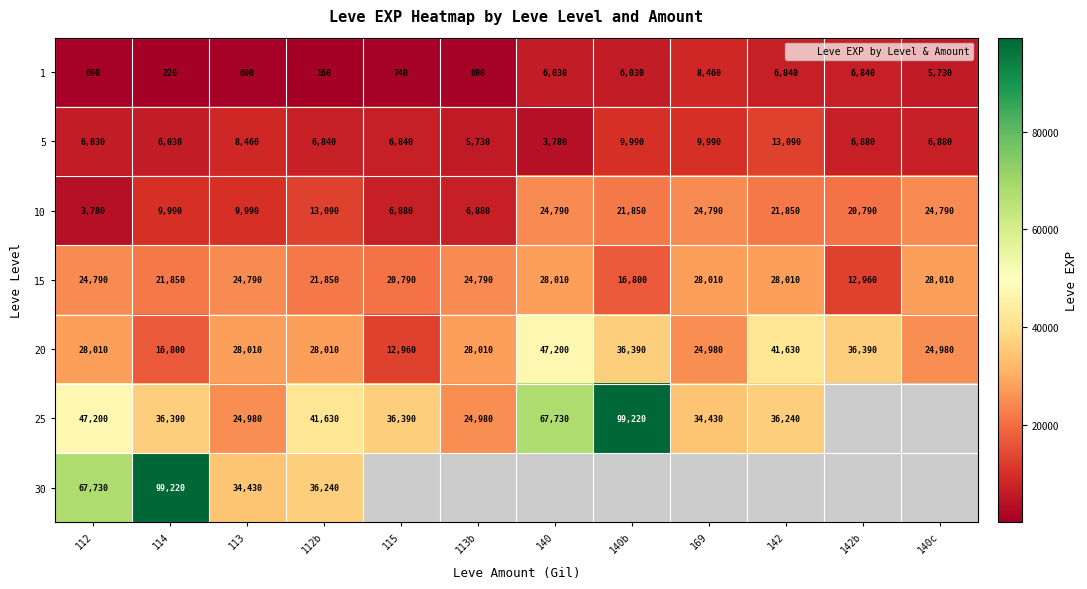

Which series changed the most between 140 and 169?

25